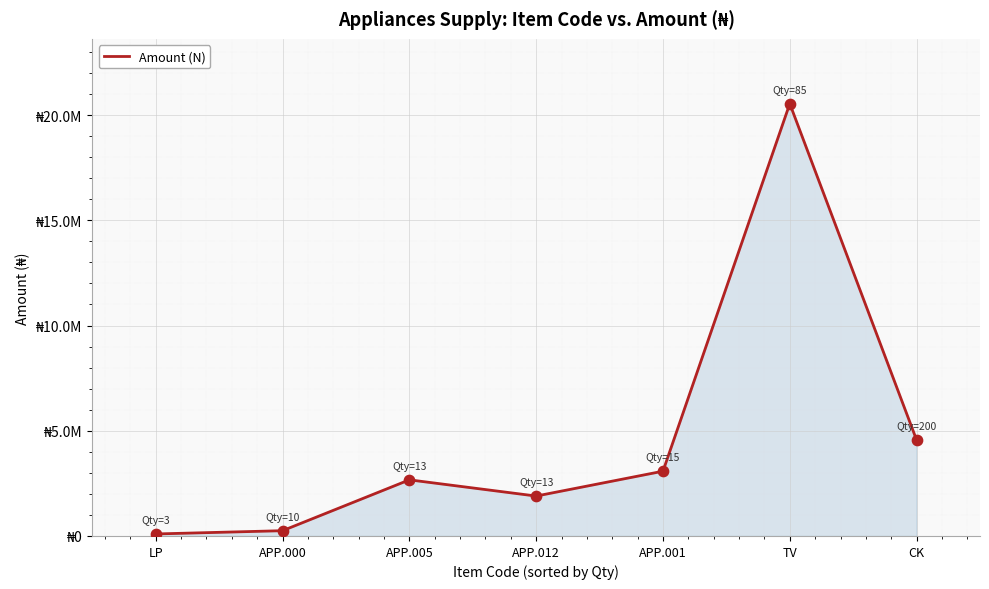

What is the ratio of the value at TV to the value at APP.001?

6.7